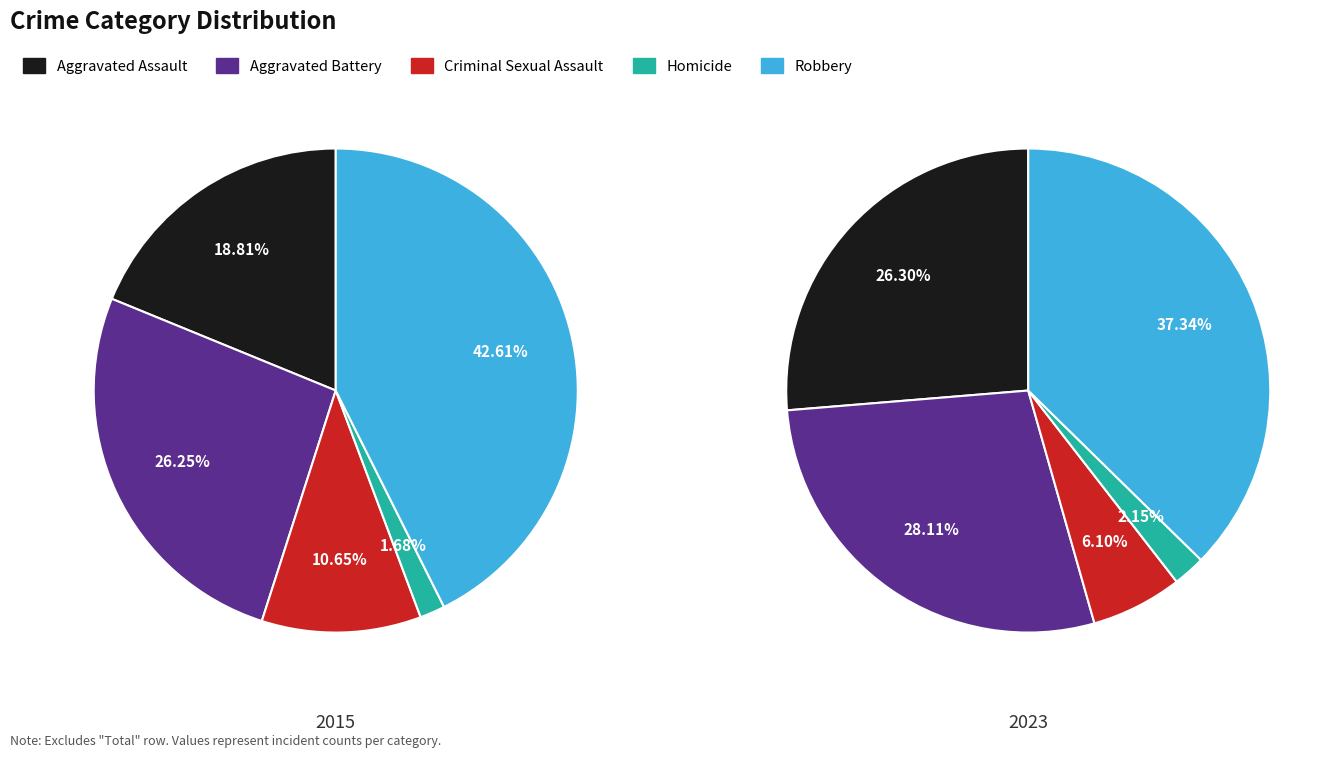

To the nearest percent, what is the combined percentage of Aggravated Assault and Homicide?

20%